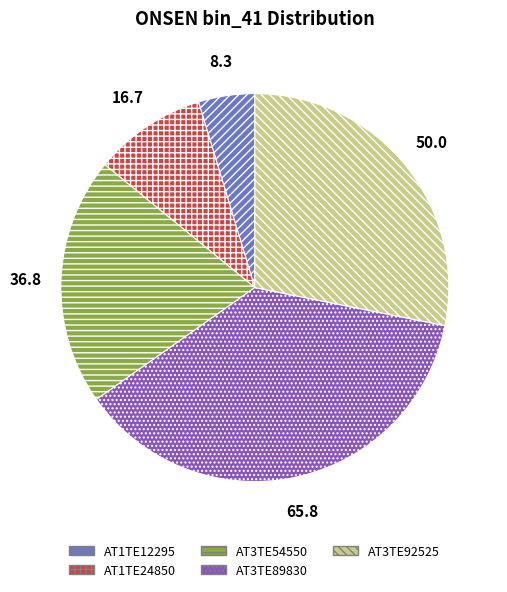

Which slice is the largest?

AT3TE89830